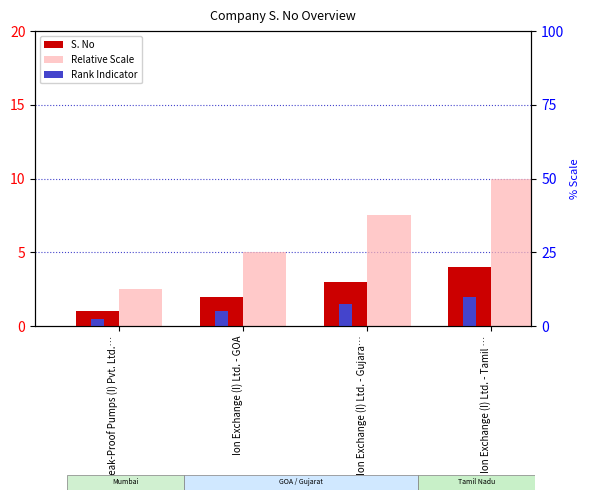

At which label does S. No first exceed 3?

Ion Exchange (I) Ltd. - Tamil …